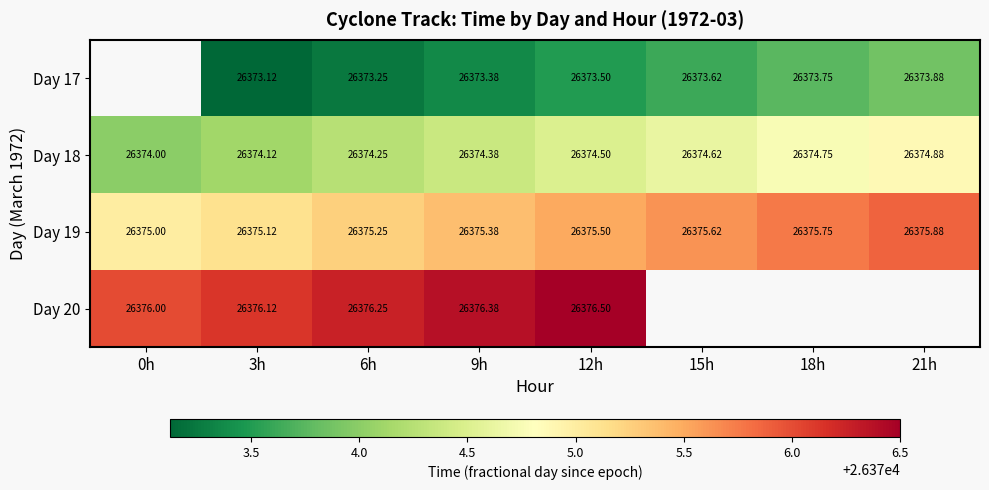

Is the value of Day 17 at 21h greater than the value of Day 18 at 18h?

No